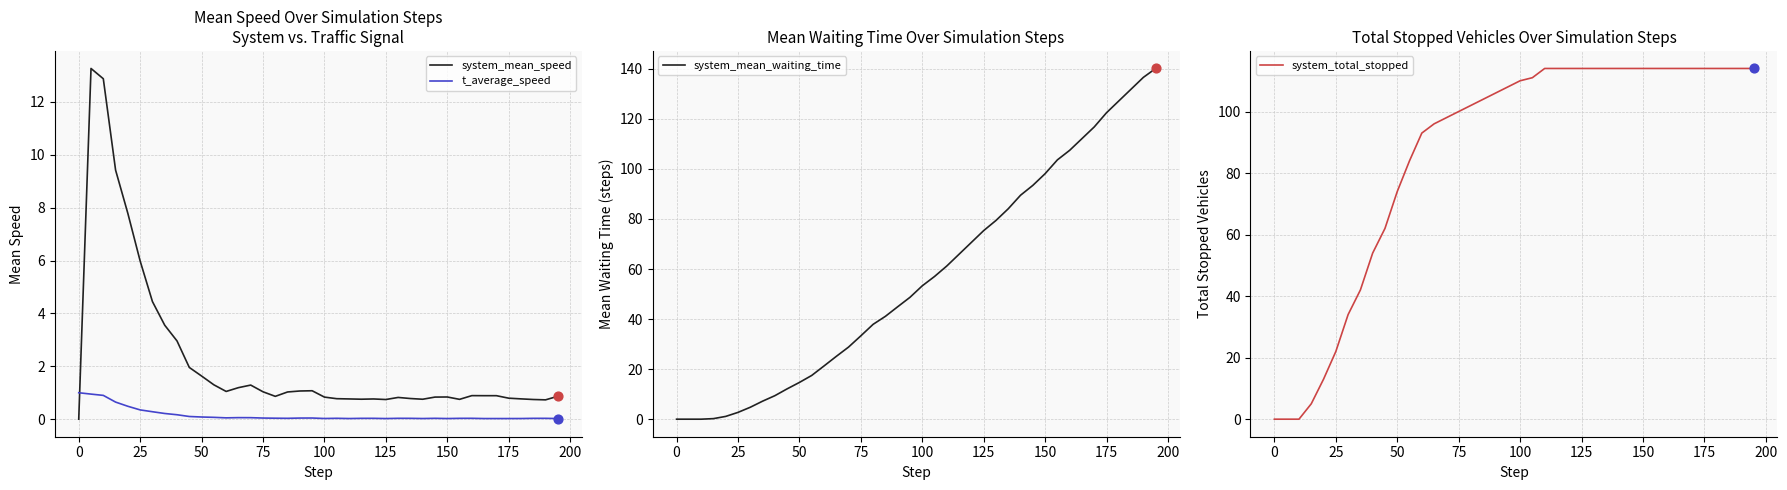

Which series has the largest Y range (max minus min)?

system_mean_waiting_time